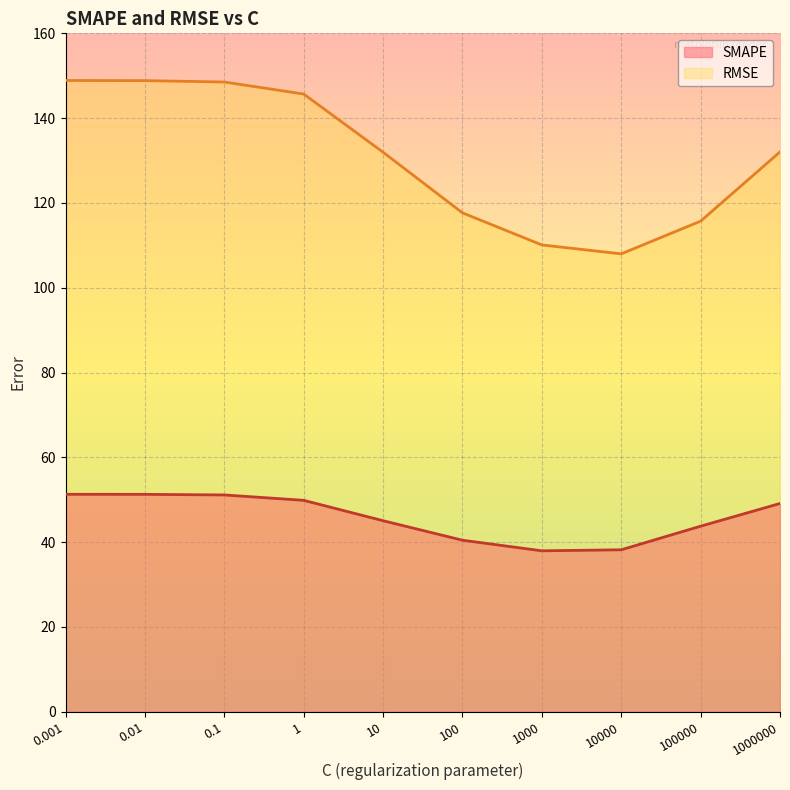

What is the sum of all RMSE values?

1307.4